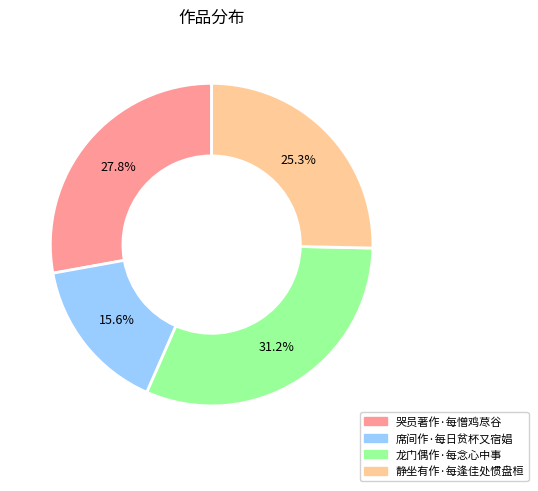

How much of the chart is everything except 龙门偶作·每念心中事?

68.8%